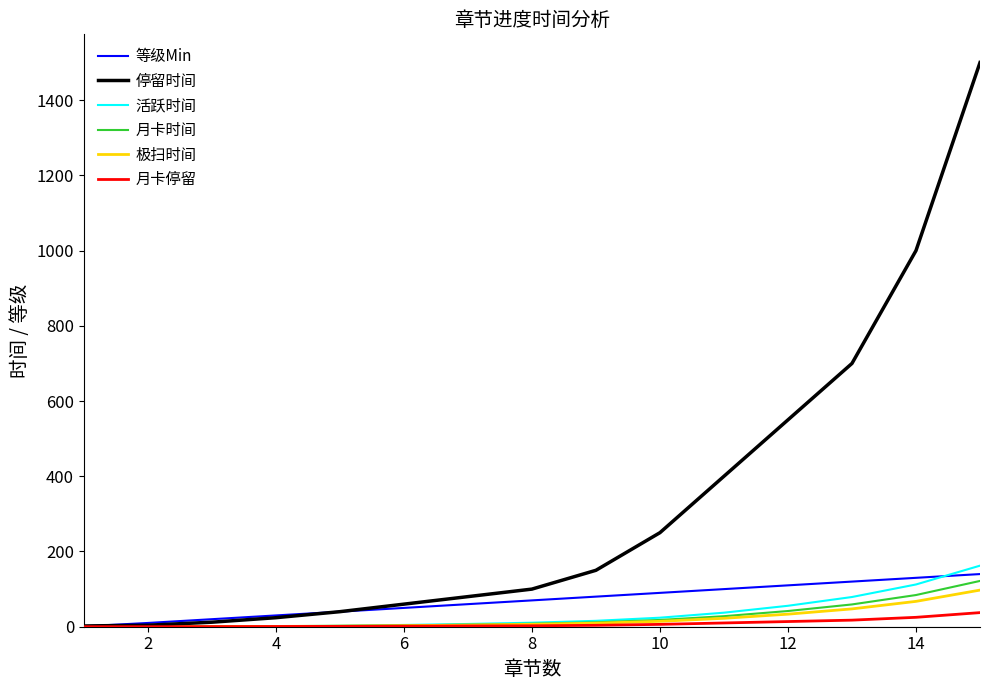

Which series has the largest total across all categories?

停留时间